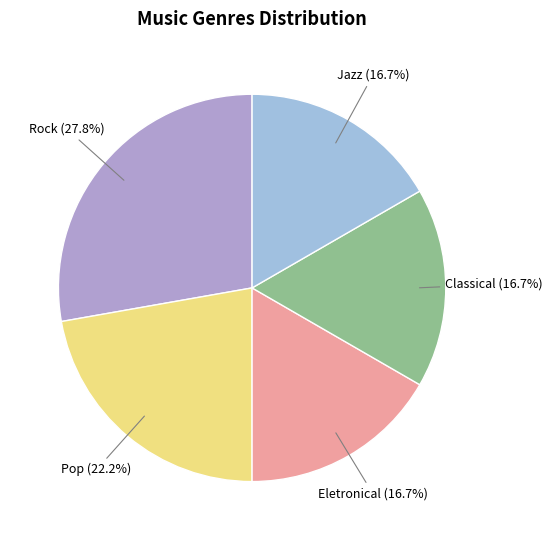

Between Pop and Jazz, which is larger?

Pop